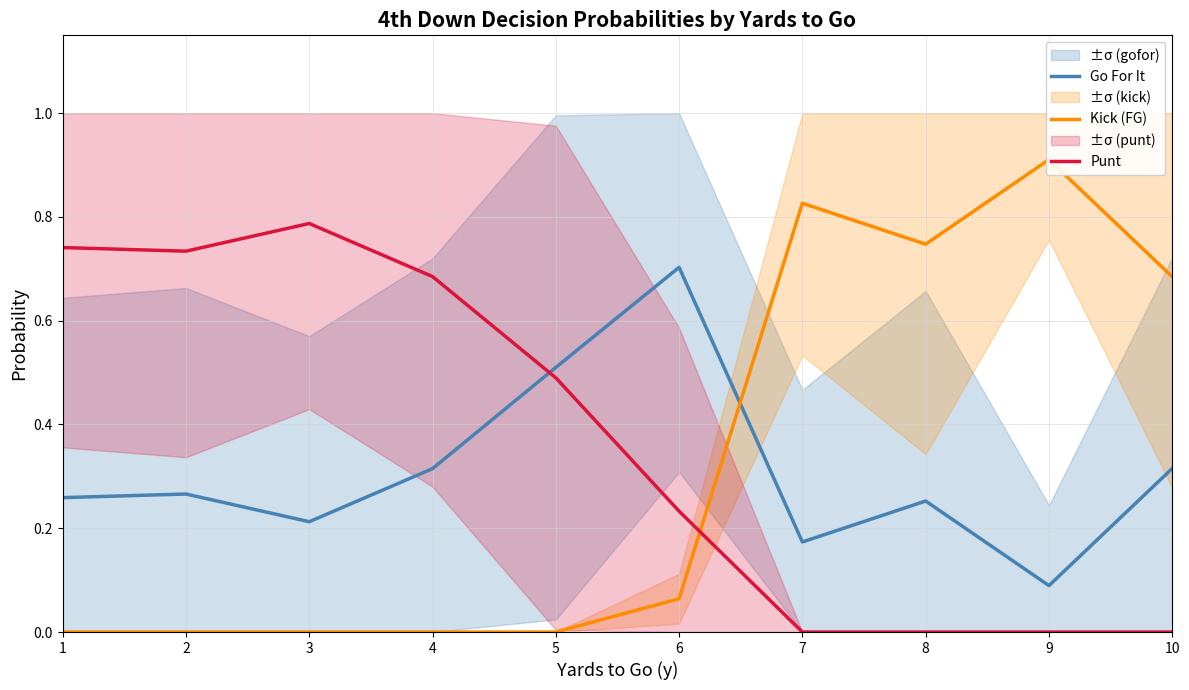

At which category does Kick (FG) reach its first local peak?

7